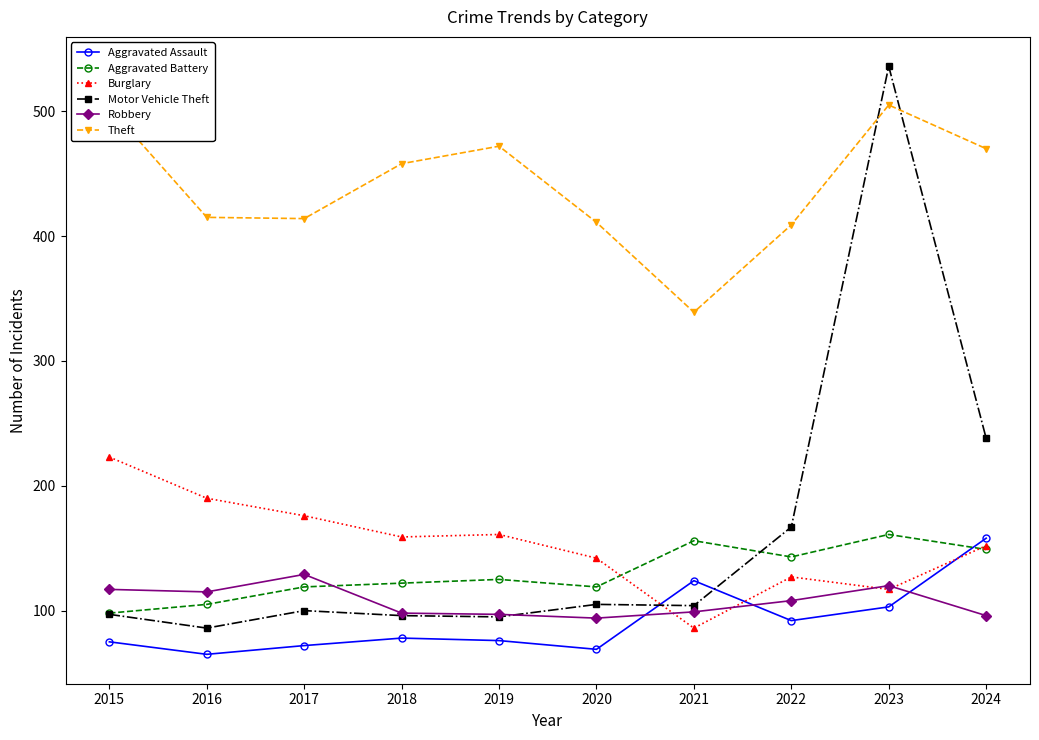

What is the spread (max minus min) of values at 2020?

342